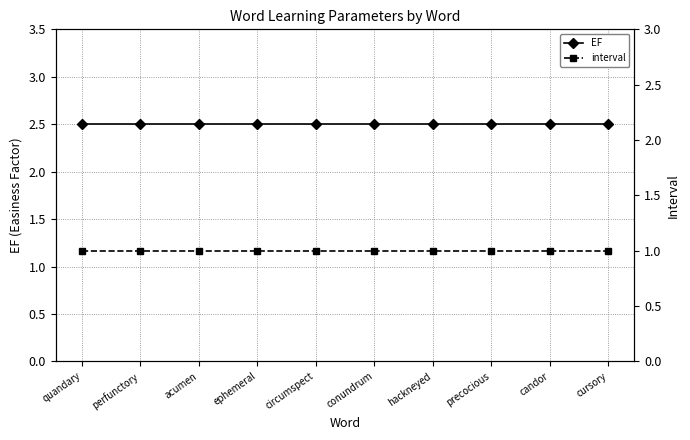

True or false: interval has more than 2 points higher than both neighbors.

False